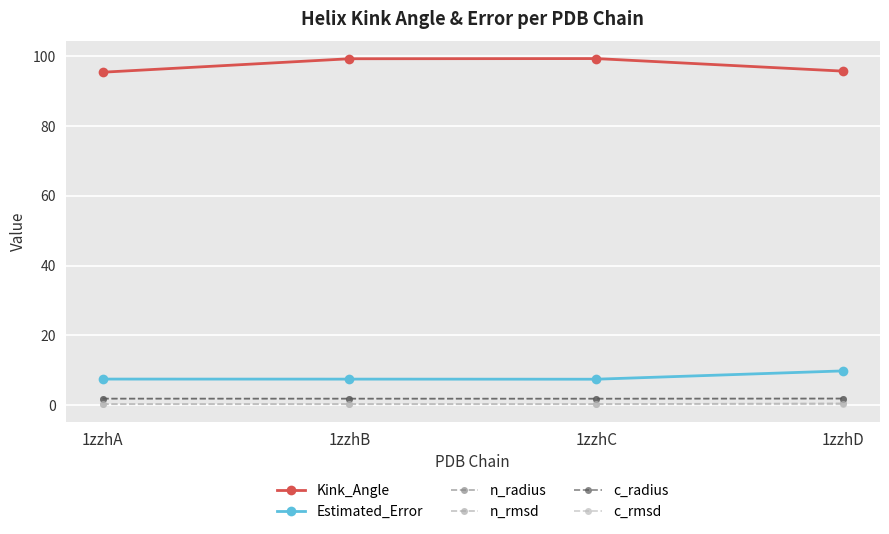

Rank the series at 1zzhC from lowest to highest value.

c_rmsd, n_rmsd, n_radius, c_radius, Estimated_Error, Kink_Angle